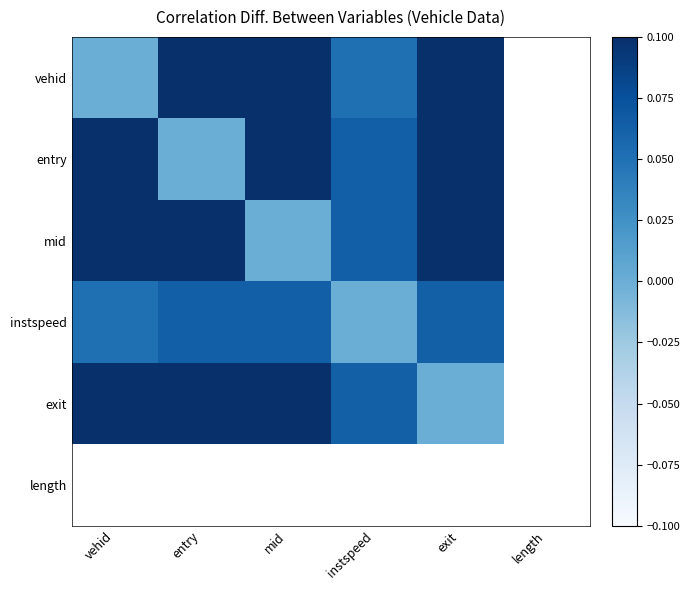

List the series in order of their peak value, lowest first.

instspeed, vehid, exit, entry, mid, length